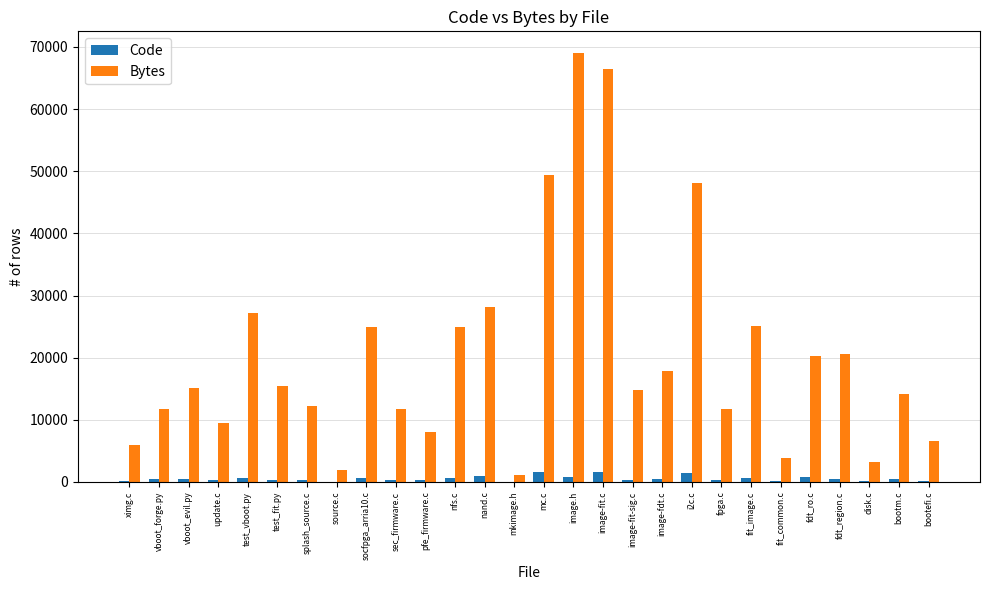

What is the maximum value for Code?

1619